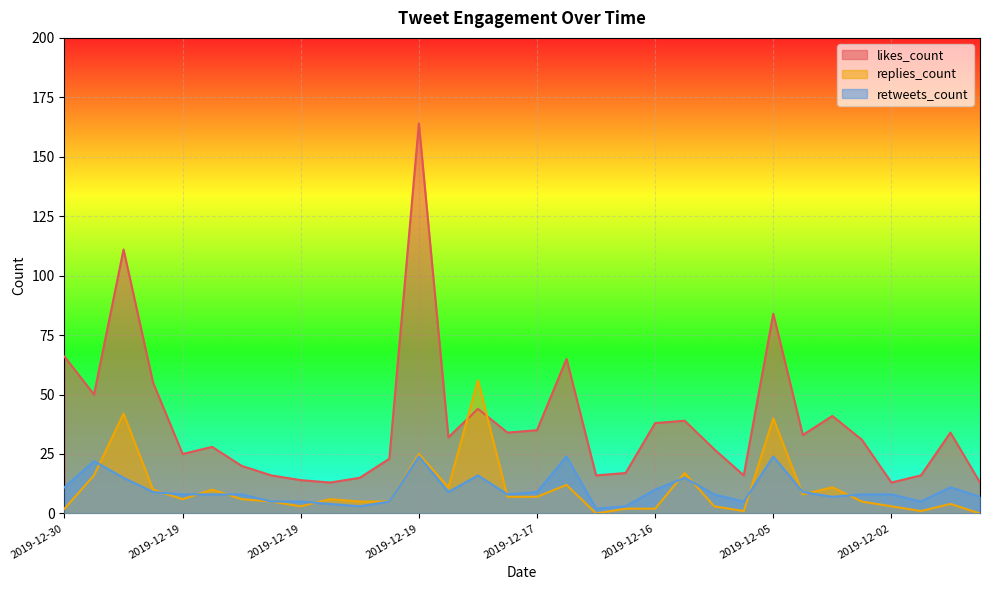

How many lines are shown in the chart?

3